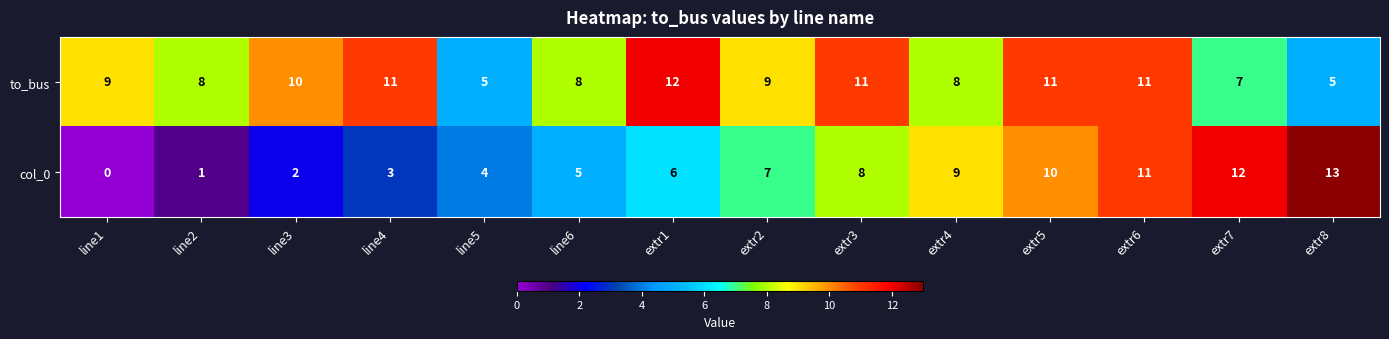

What is the difference between the maximum and minimum values in the to_bus series?

7